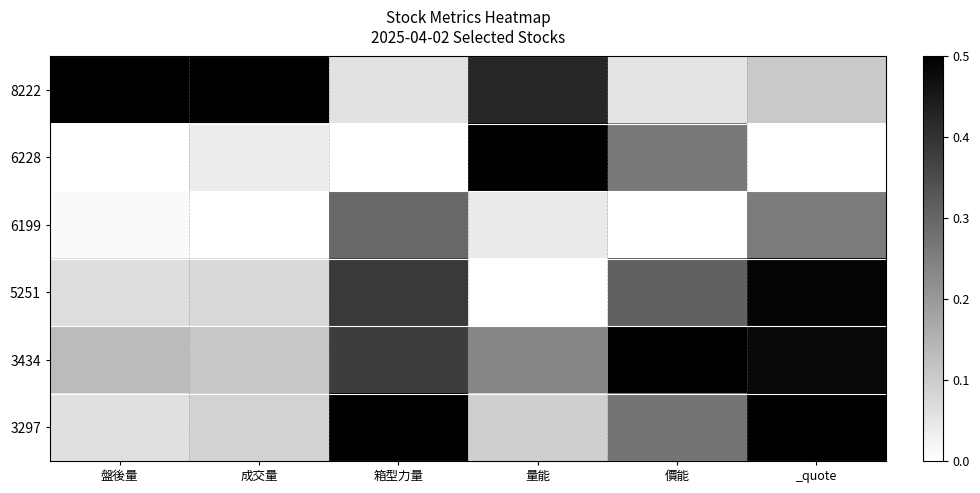

What is the difference between the highest and lowest values at 箱型力量?

0.5